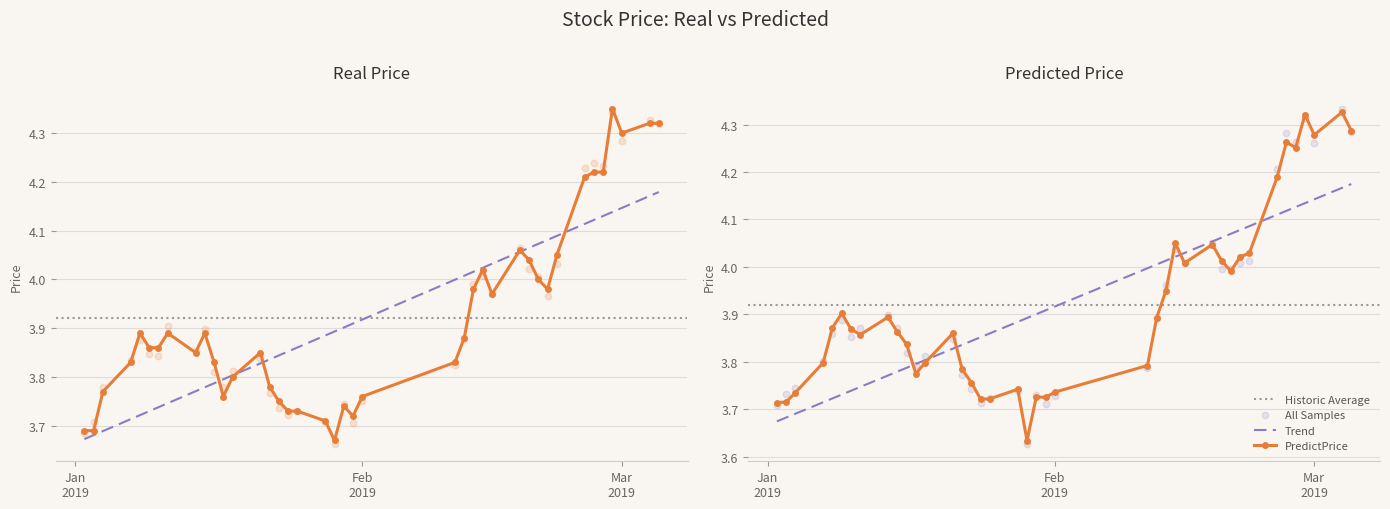

Which series contains the lowest Y value?

PredictPrice